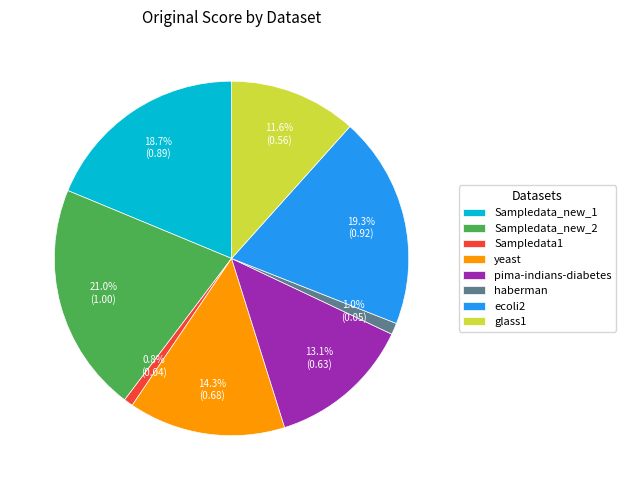

Which has a higher value, ecoli2 or Sampledata_new_1?

ecoli2